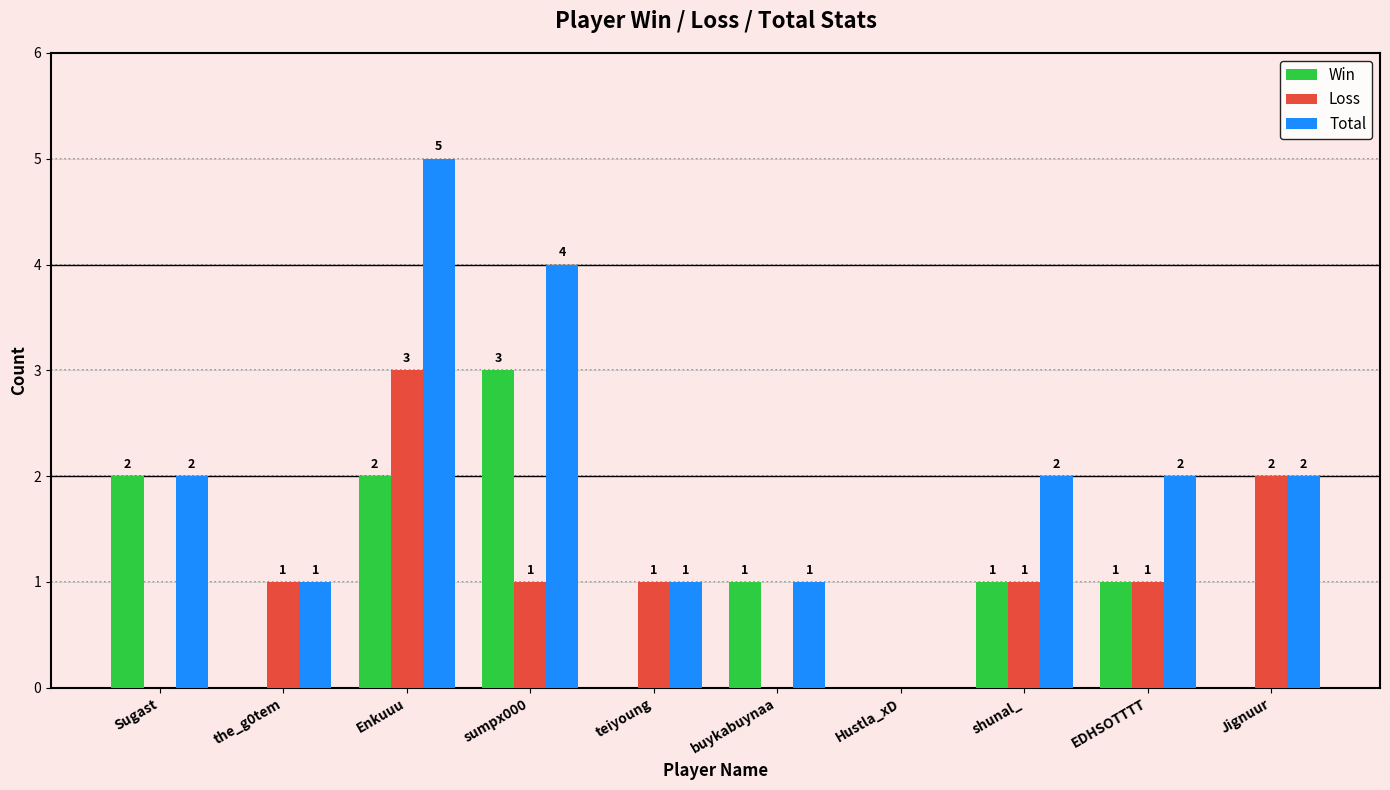

True or false: Total has a value of 2 at Sugast.

True